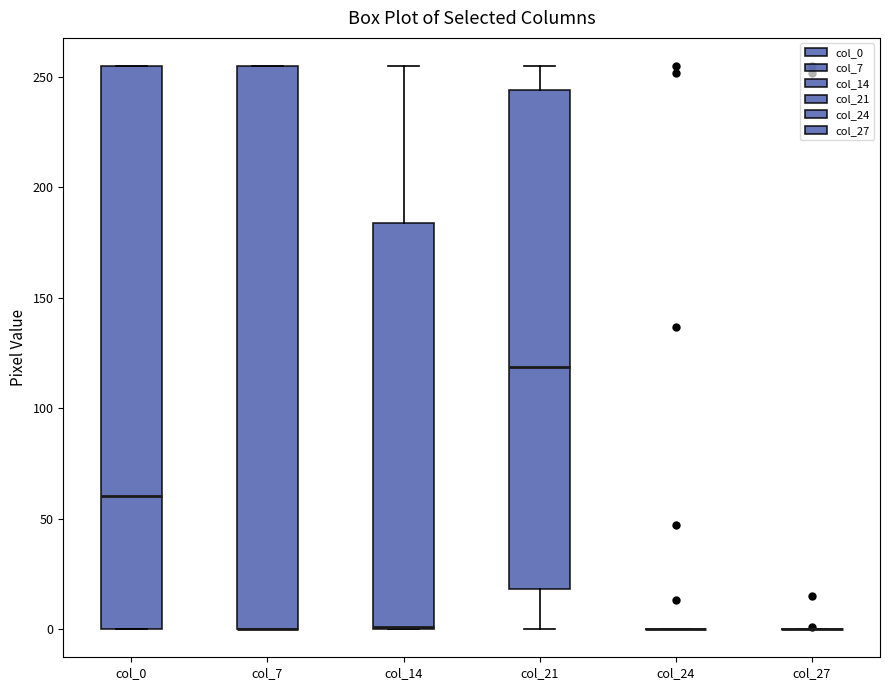

Reading left to right, read every box against the y-axis: the position of its median line, the range the box covers, and the ends of its whiskers. The values are not printed on the chart, so give them approximately, as read against the axis.

col_0: median 60, box 0 to 255, whiskers 0 to 255
col_7: median 0 (drawn on the box's lower edge), box 0 to 255, whiskers 0 to 255
col_14: median 0 (drawn on the box's lower edge), box 0 to 185, whiskers 0 to 255
col_21: median 120, box 20 to 245, whiskers 0 to 255
col_24: box collapsed to a line at 0, whiskers 0 to 0
col_27: box collapsed to a line at 0, whiskers 0 to 0